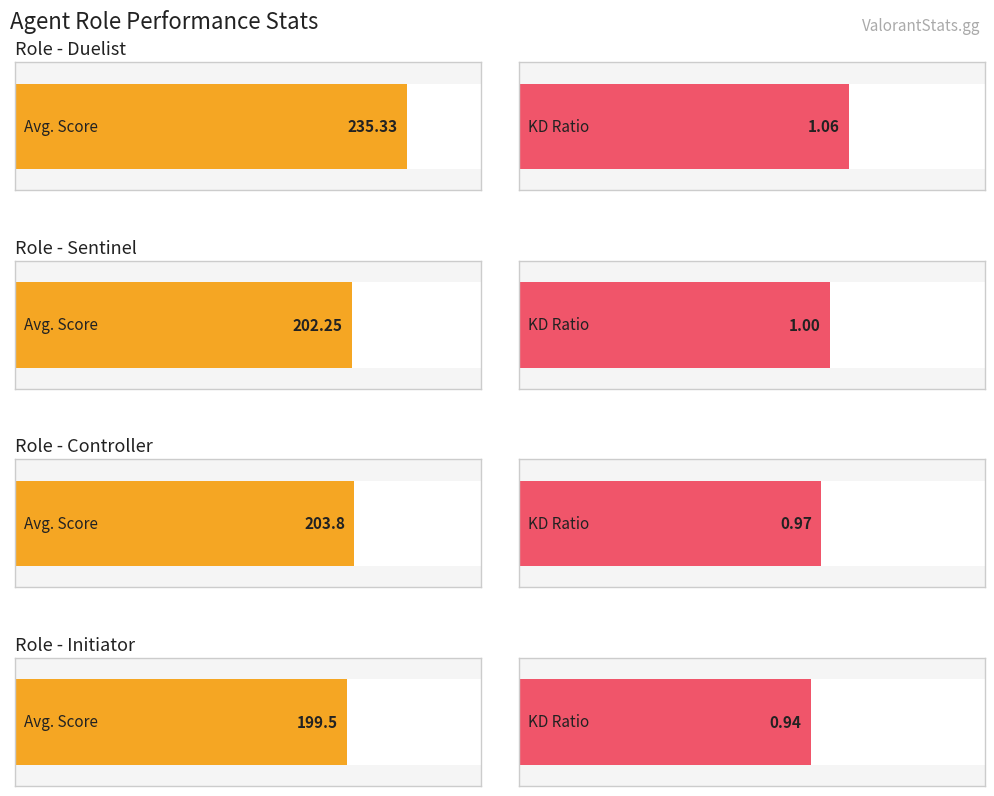

List the series in order of their overall mean, lowest first.

KD, Avg. Score